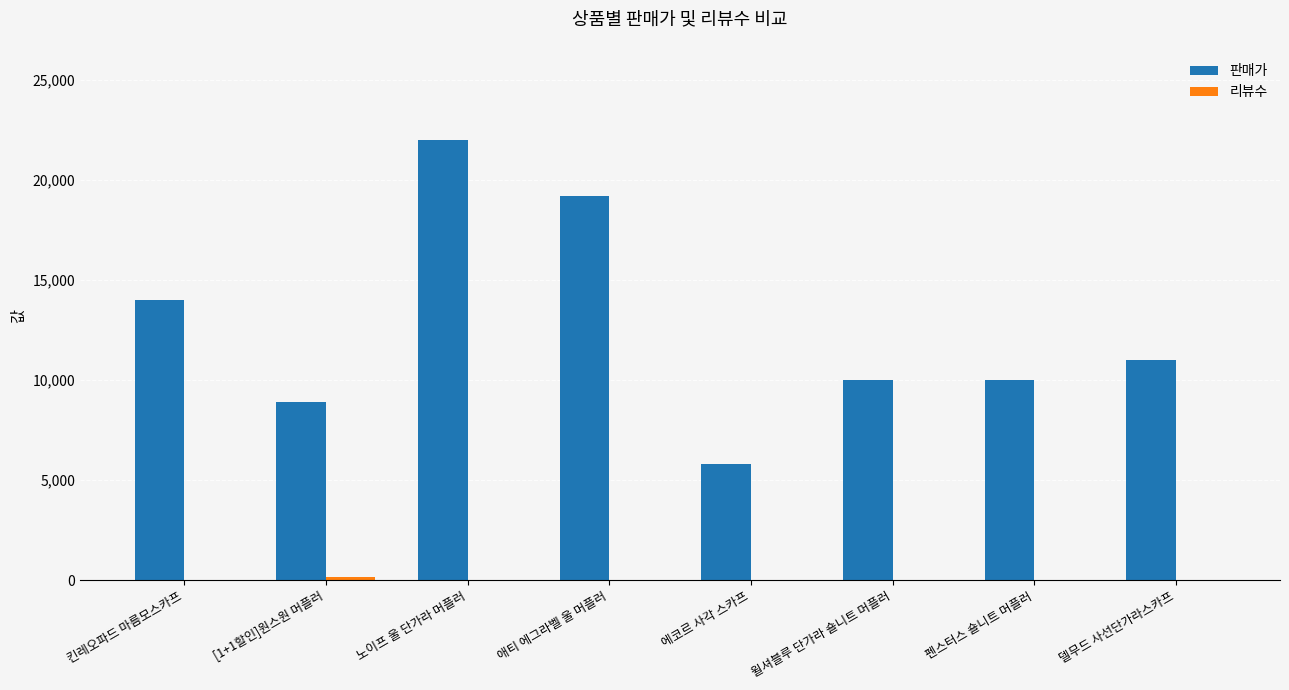

Which series has the largest total across all categories?

판매가